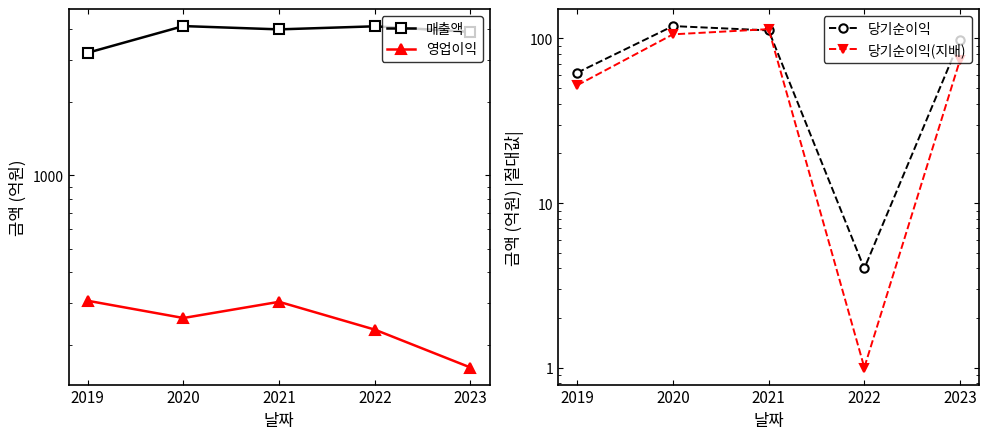

How many values in the 당기순이익(지배) series are below 74?

2